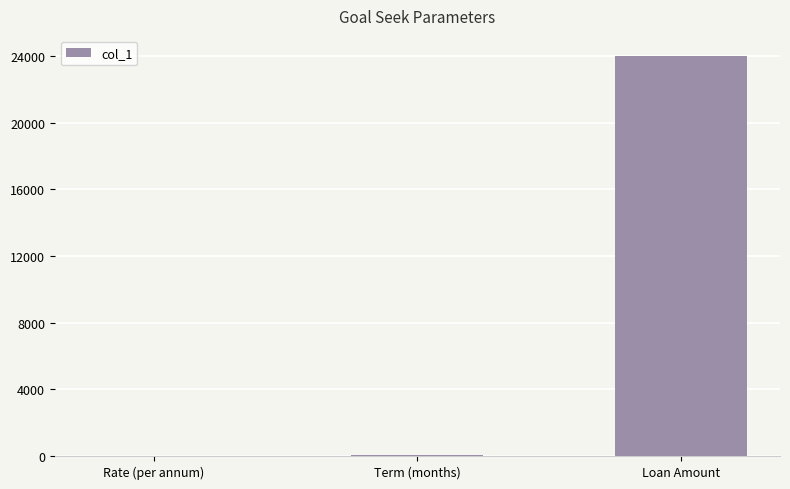

What is the difference between the values at Rate (per annum) and Term (months)?

60.0